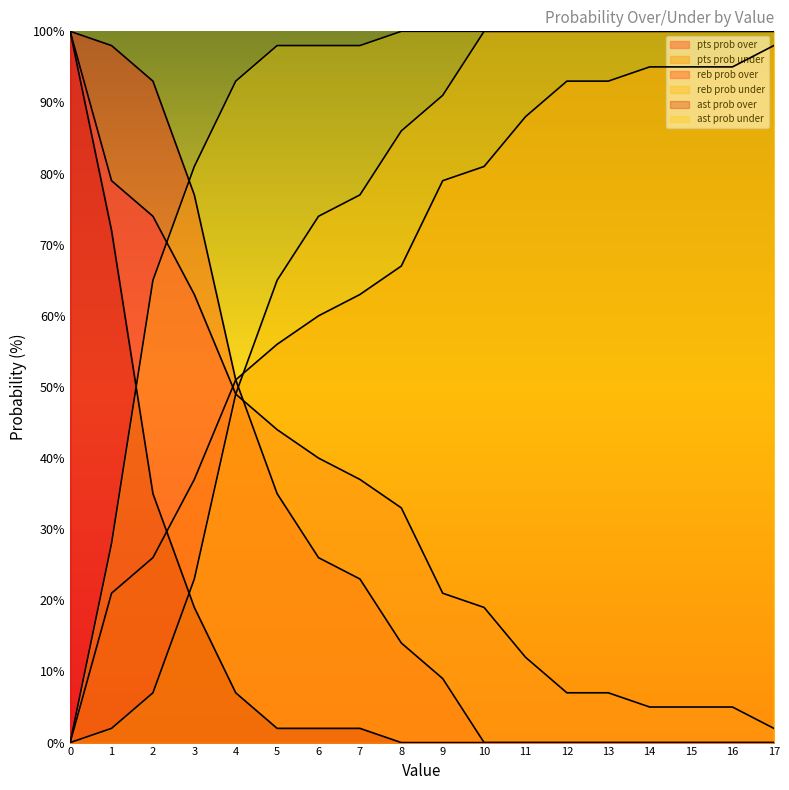

Read the pts prob over value at 14.

5